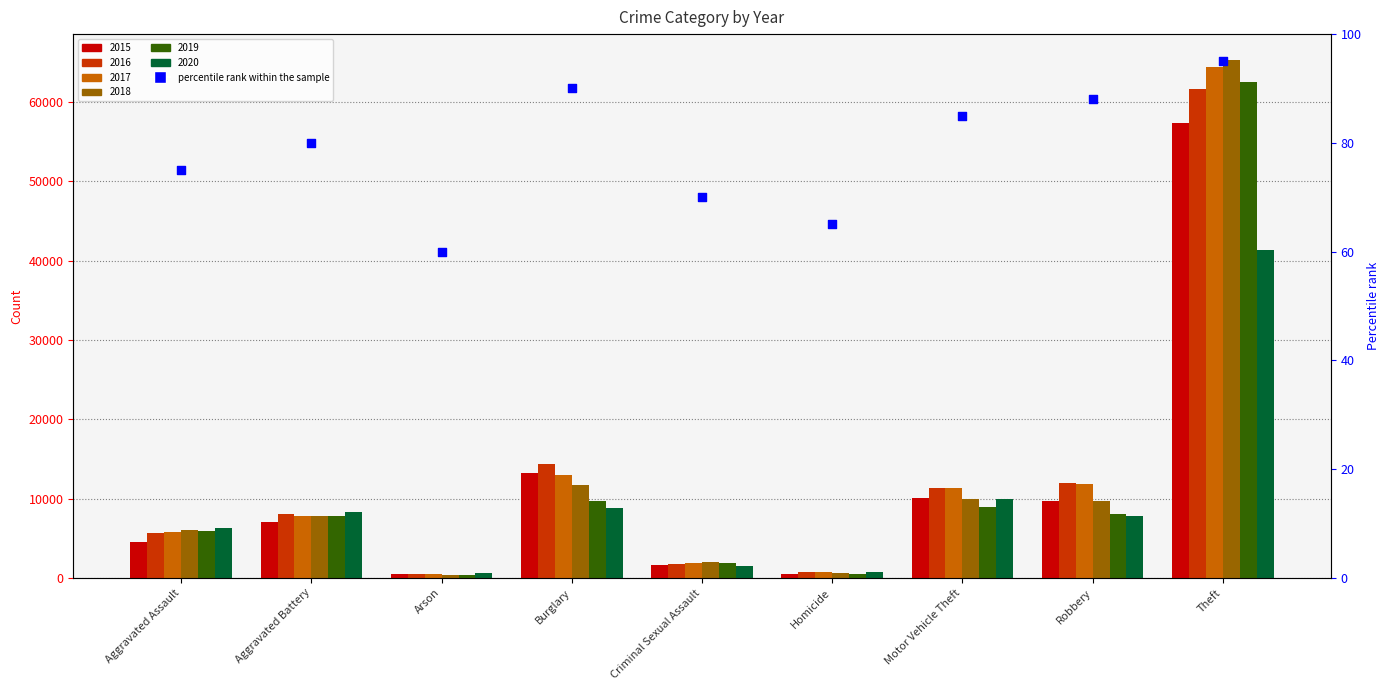

Which has a higher value, Burglary or Robbery?

Burglary